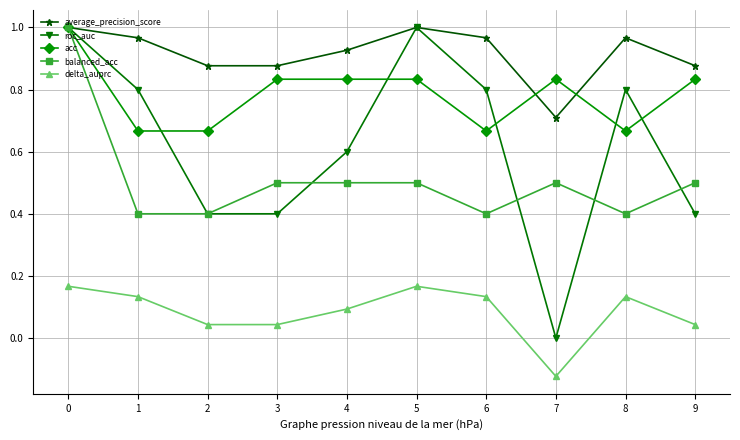

True or false: delta_auprc has more than 0 interior local peaks.

True